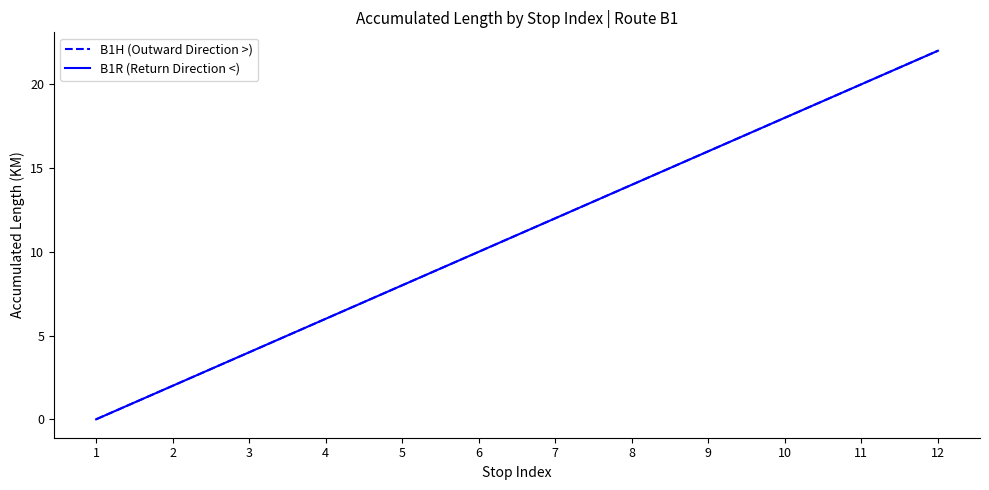

Rank the series by their maximum value, from lowest to highest.

B1H (Outward Direction >), B1R (Return Direction <)